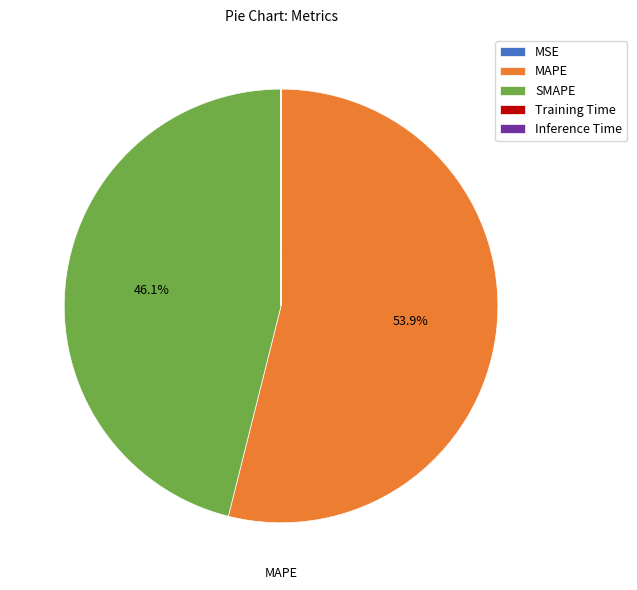

What is the total percentage of MAPE and SMAPE?

100.0%